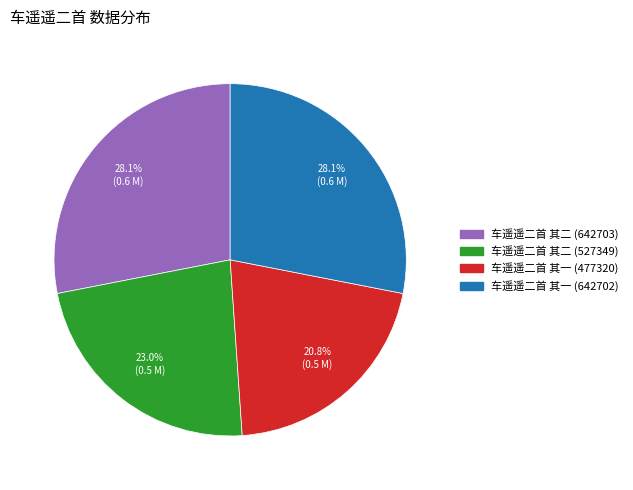

What is the ratio of the value at 车遥遥二首 其一 (477320) to the value at 车遥遥二首 其一 (642702)?

0.7